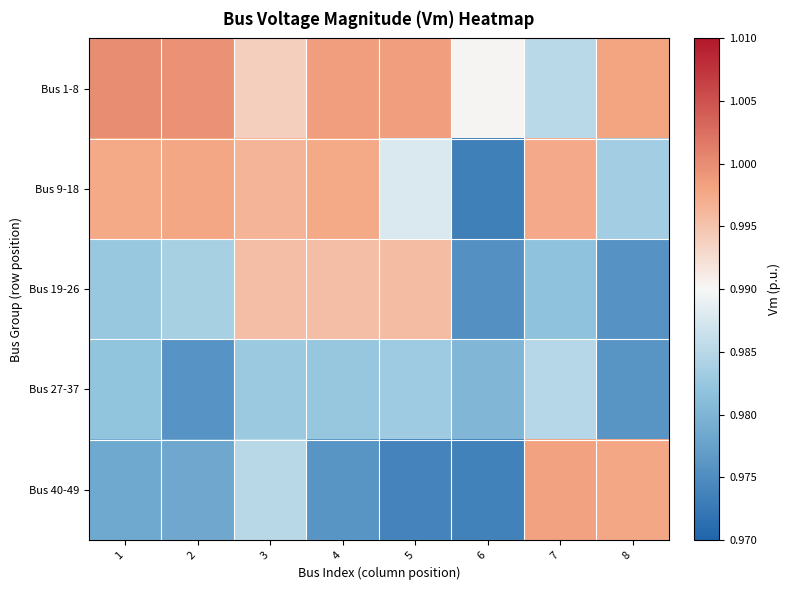

At how many categories does at least one series exceed 0?

8